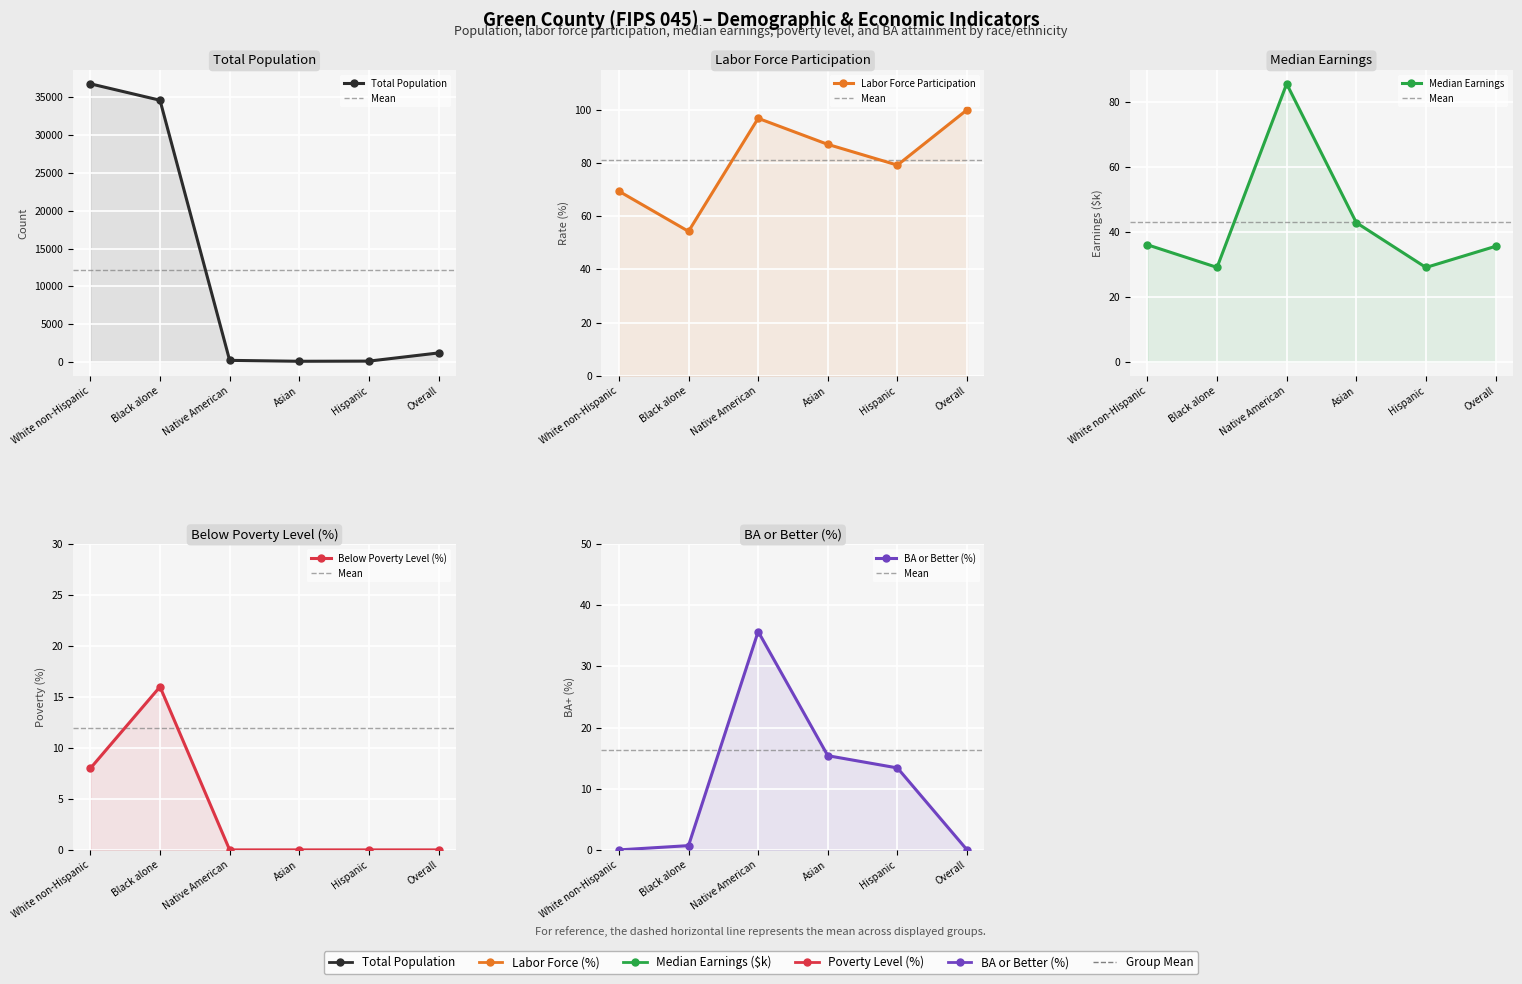

The value of Median Earnings ($) at White non-Hispanic is 11.1. True or false?

False